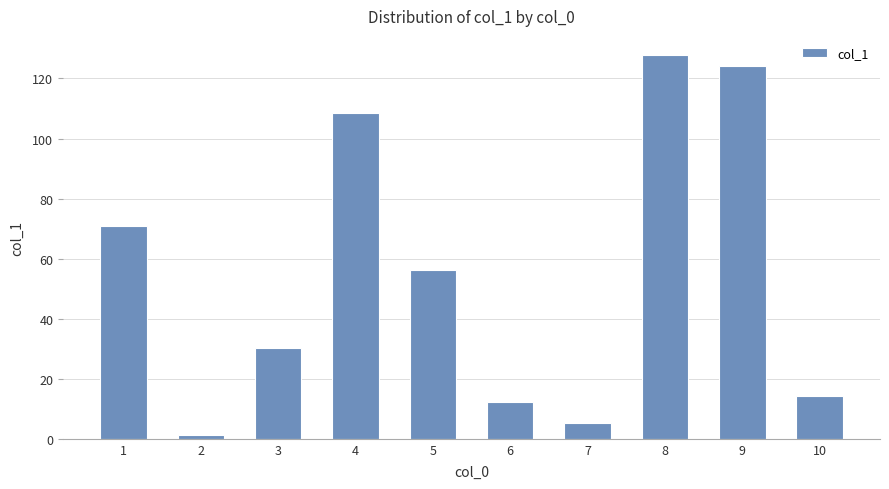

Does the chart contain stacked bars?

No